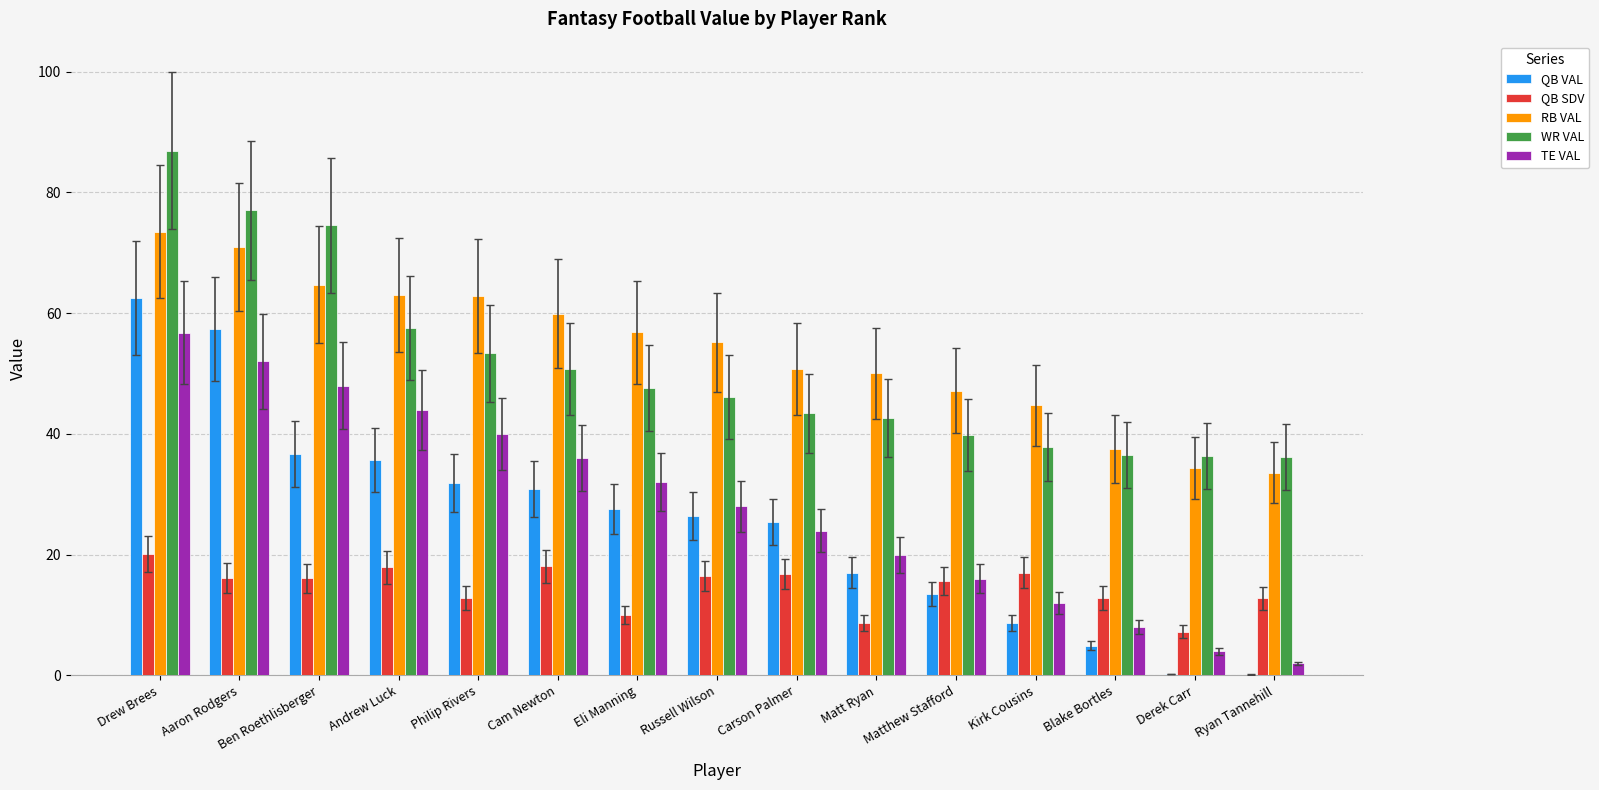

At which category is the sum across all series the highest?

Drew Brees